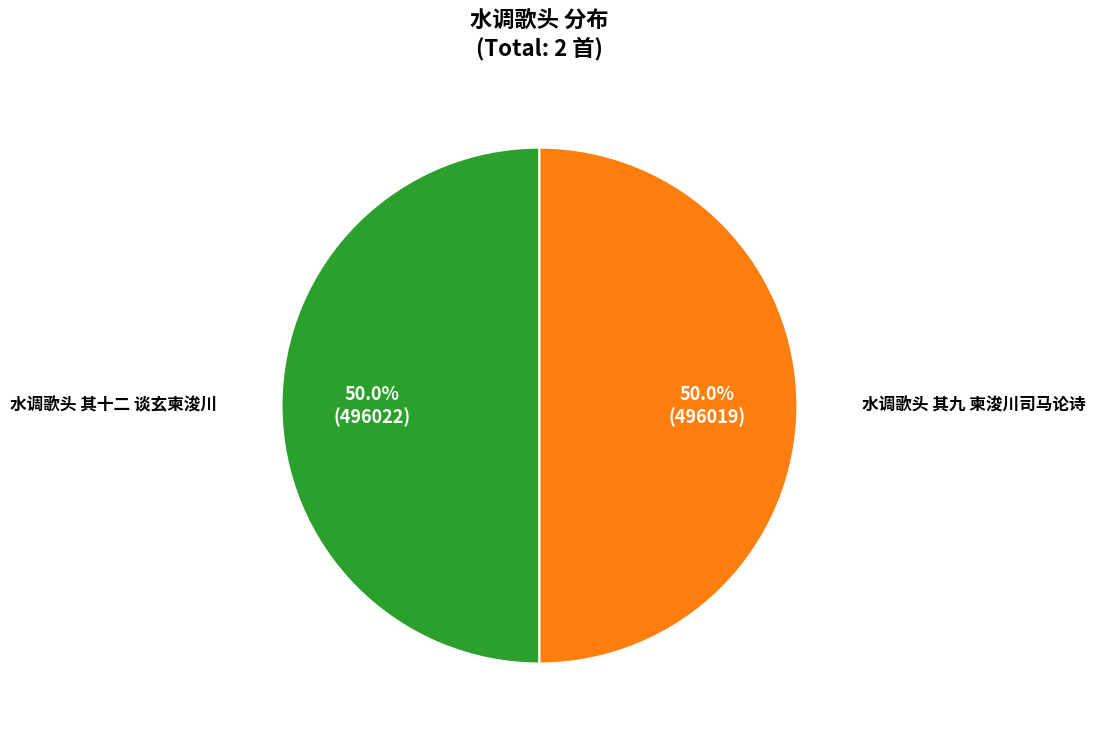

True or false: 水调歌头 其十二 谈玄柬浚川 accounts for 50% of the total.

True